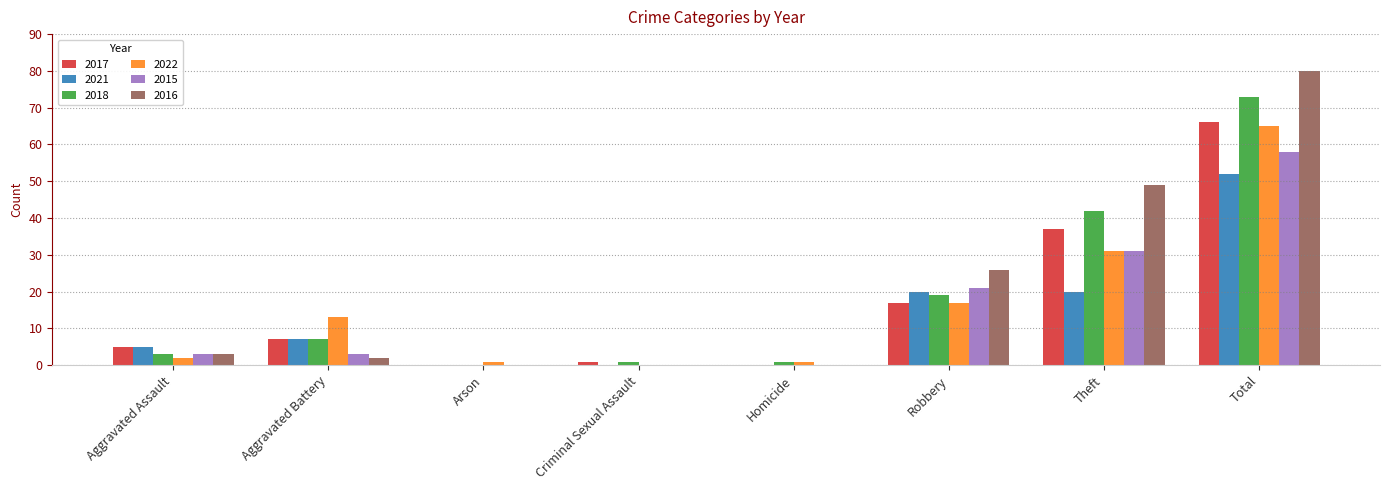

What is the total value across all series at Aggravated Battery?

39